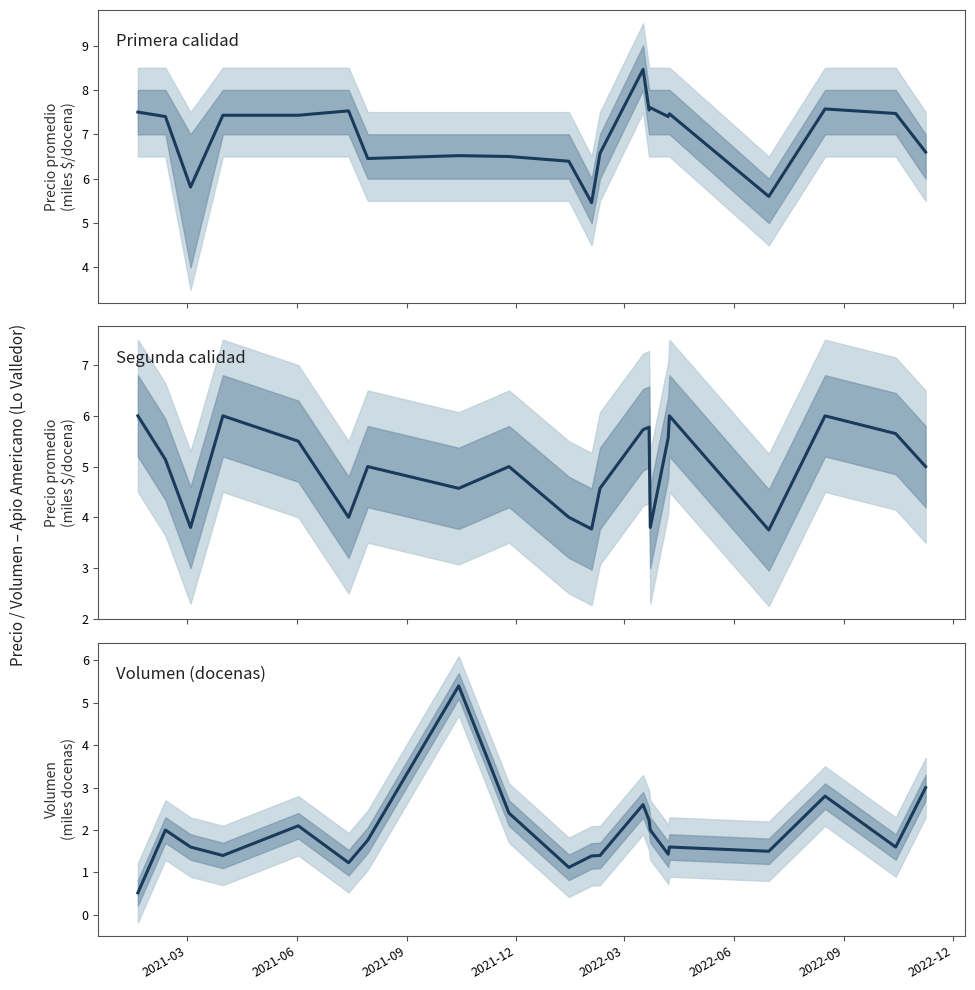

Rank the series by their maximum value, from lowest to highest.

Volumen (docenas), Segunda calidad, Primera calidad